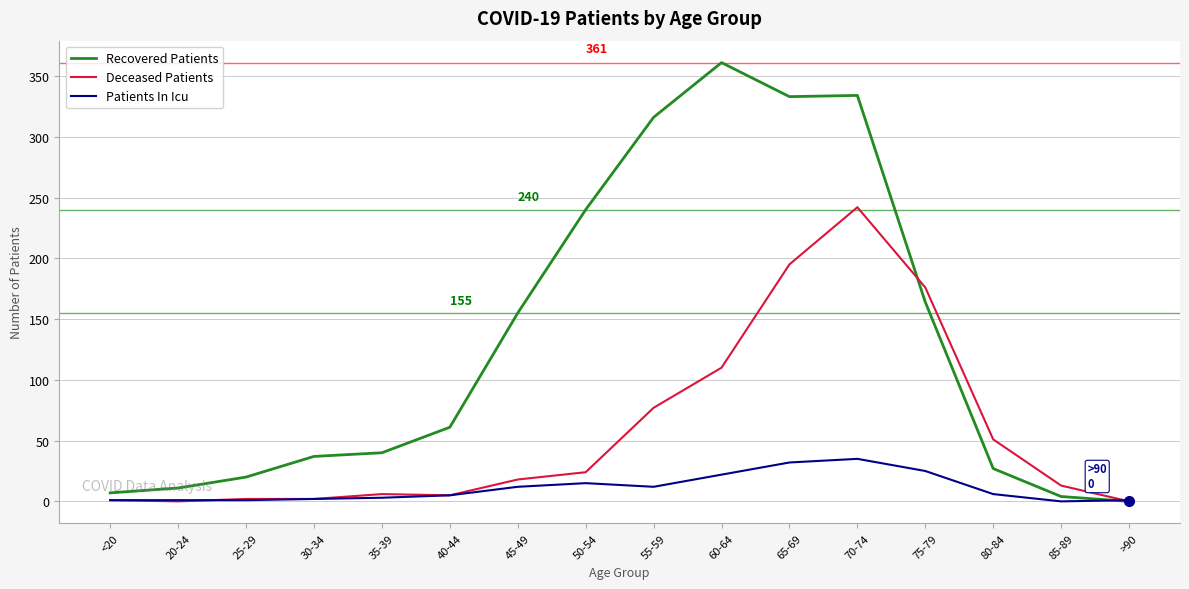

What is the difference between the maximum and minimum values in the Deceased Patients series?

242